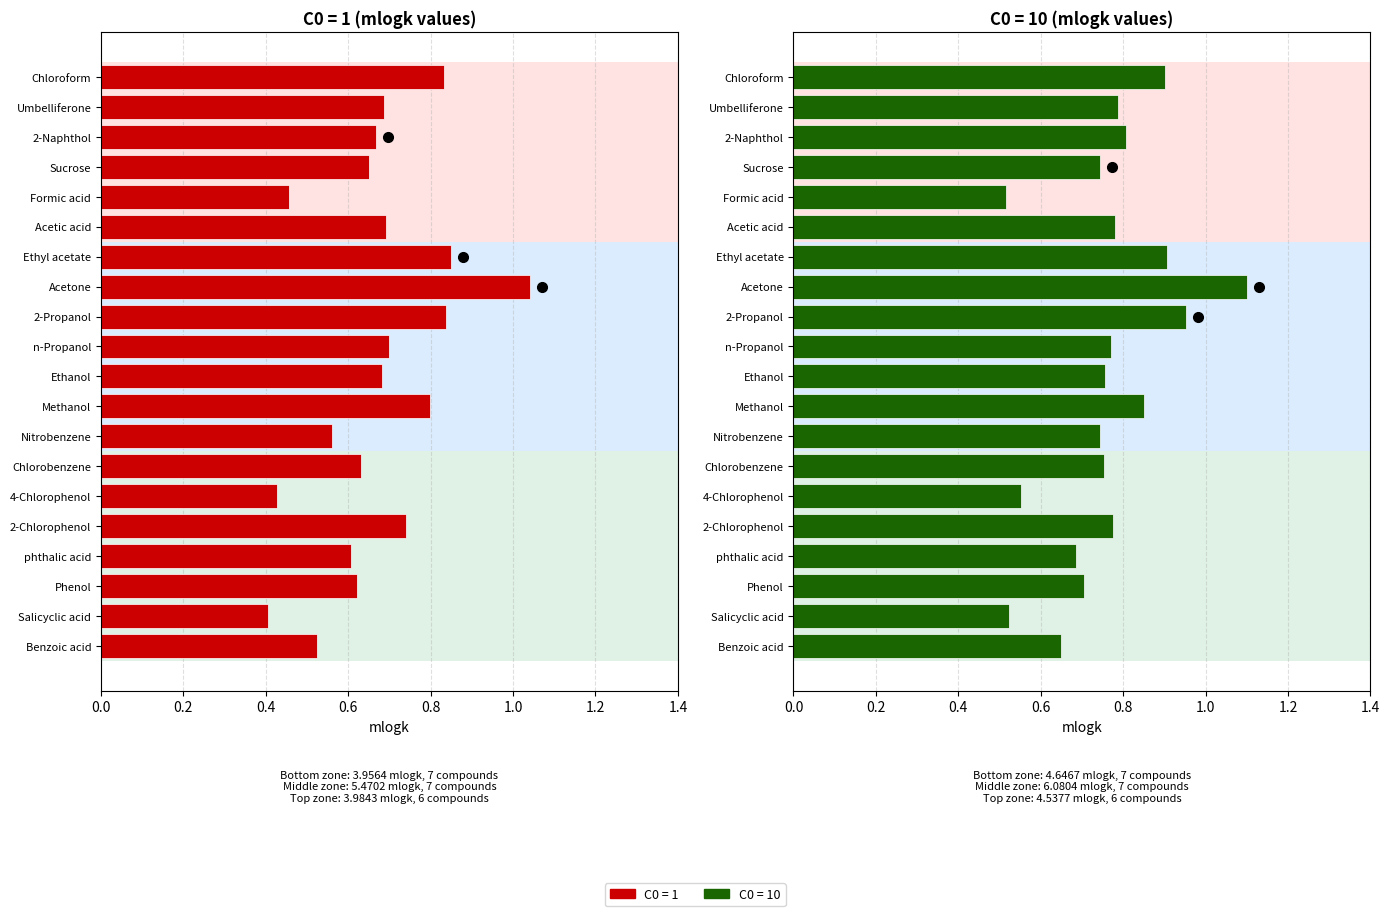

What is the sum of all C0=1 values?

13.4